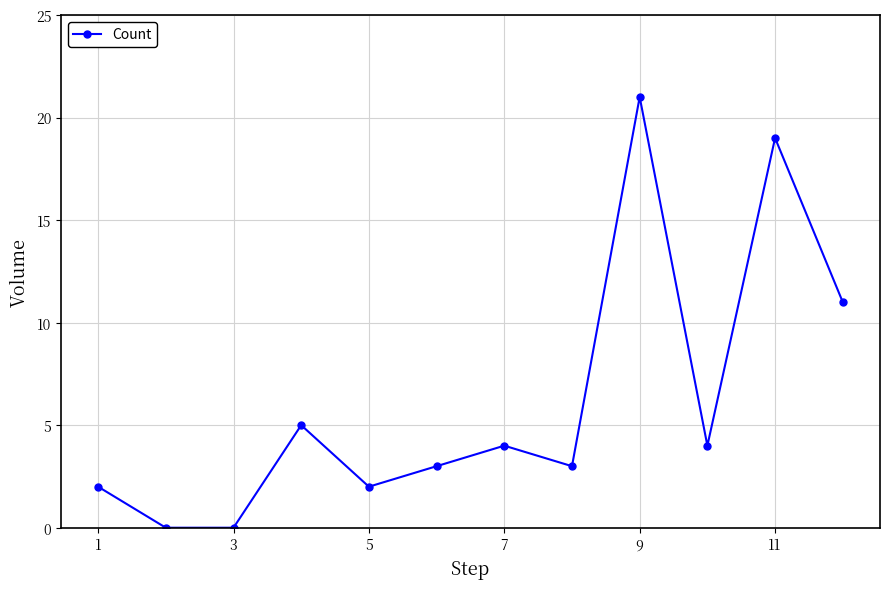

How many points are higher than both their immediate neighbors (excluding endpoints)?

4